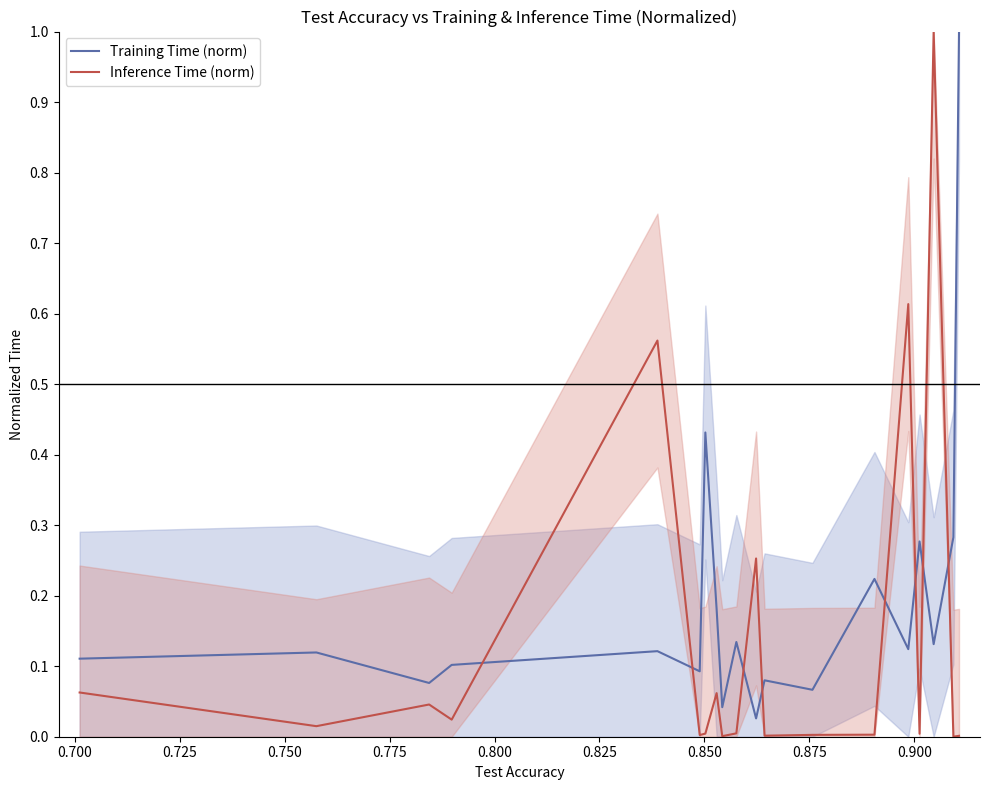

How many interior local valleys does the Training Time (norm) series have?

7